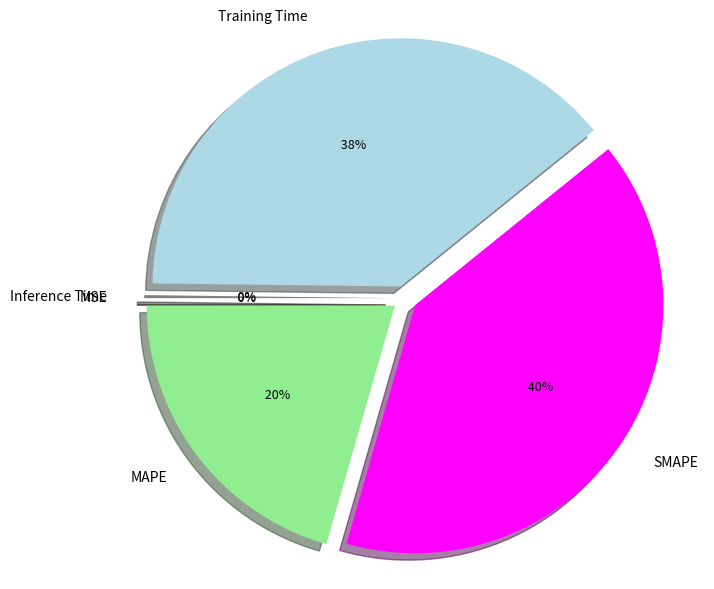

The MSE slice represents 0% of the pie. True or false?

True